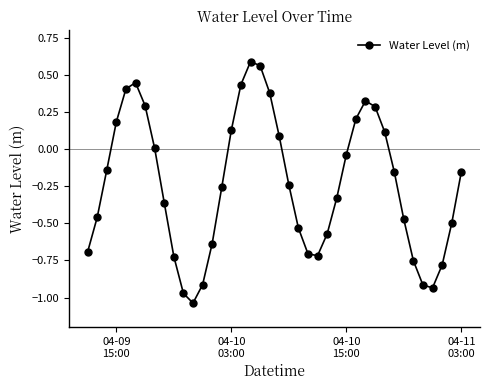

How many points are lower than both their immediate neighbors (excluding endpoints)?

3